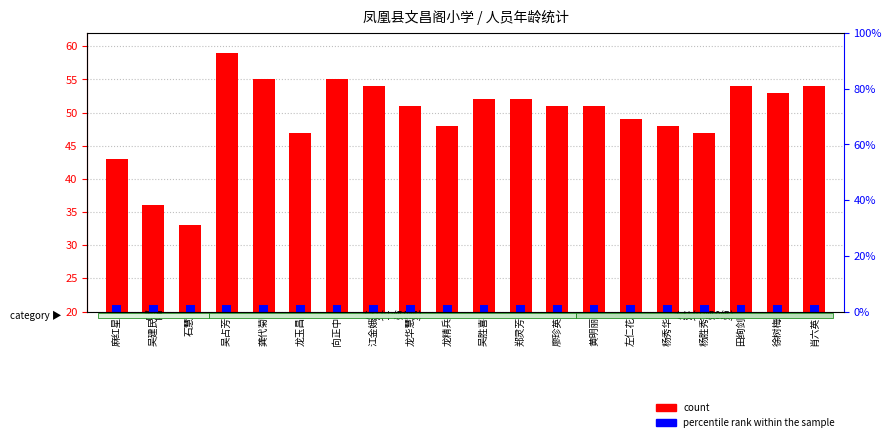

Is it true that percentile rank within the sample equals 1 at 肖六英?

False